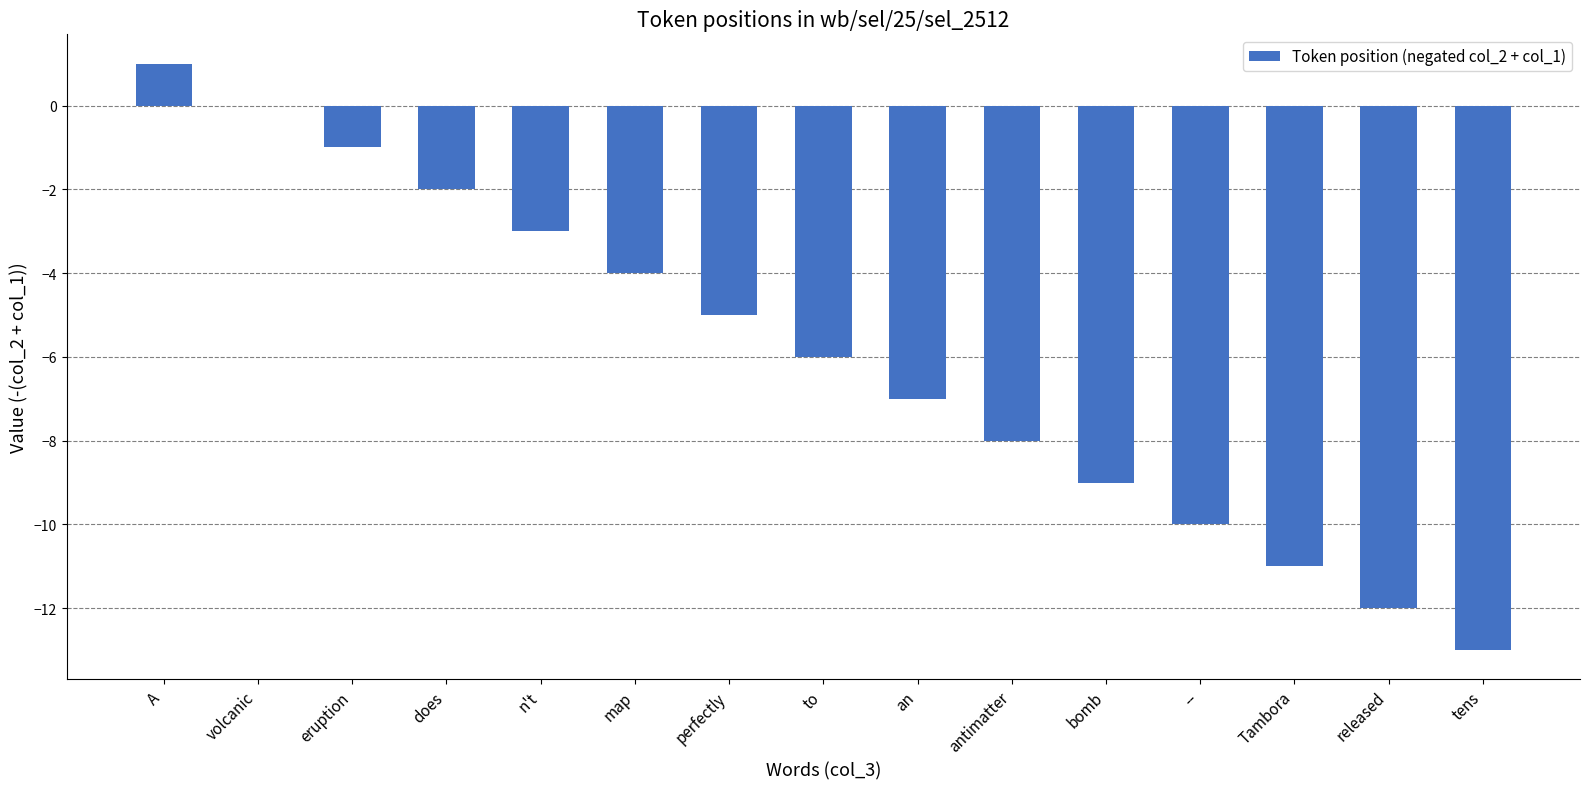

Which label corresponds to the largest value in the chart?

A